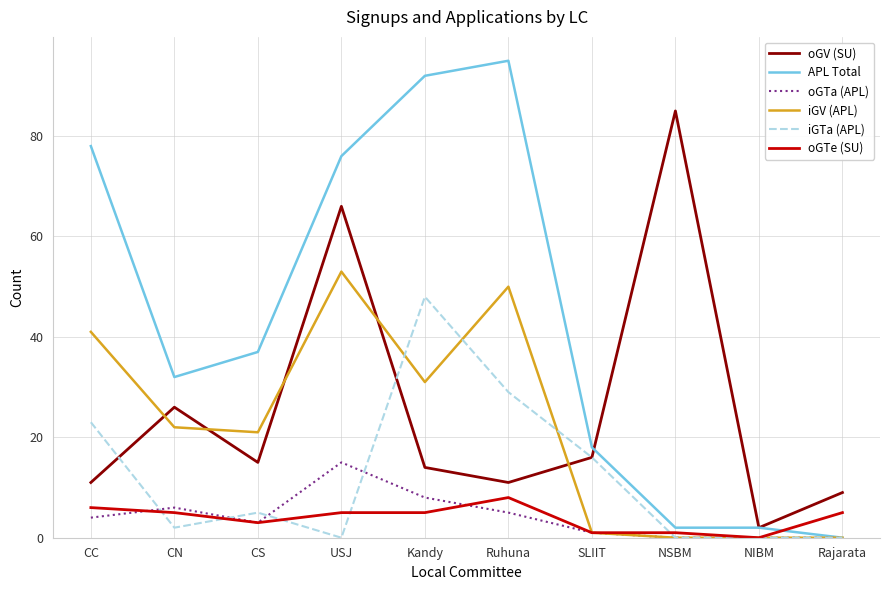

Which series has the largest total across all categories?

APL Total